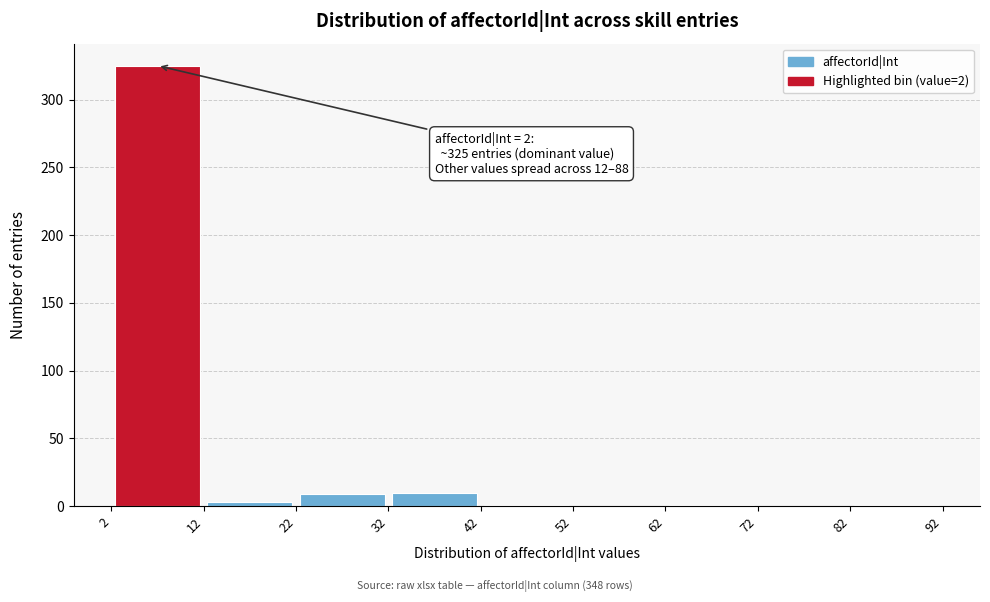

Which range on the x-axis has the tallest bar?

2 to 12